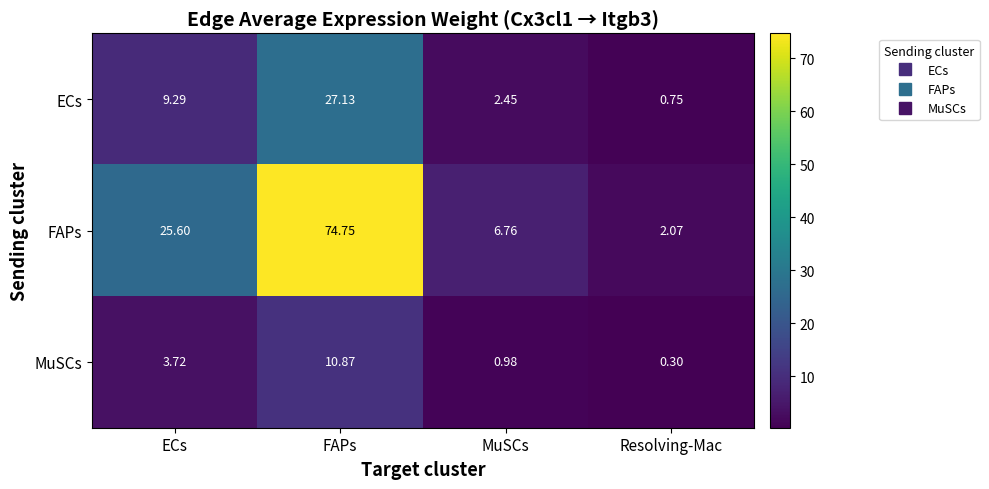

What is the spread (max minus min) of values at ECs?

21.9